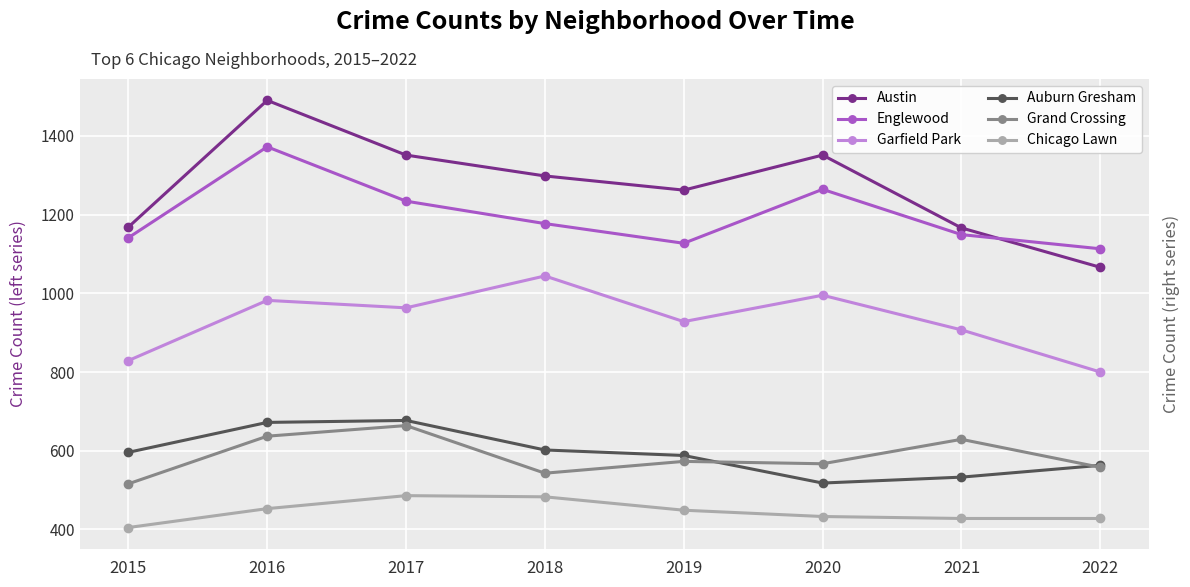

The Garfield Park series shows 307 at 2016. True or false?

False